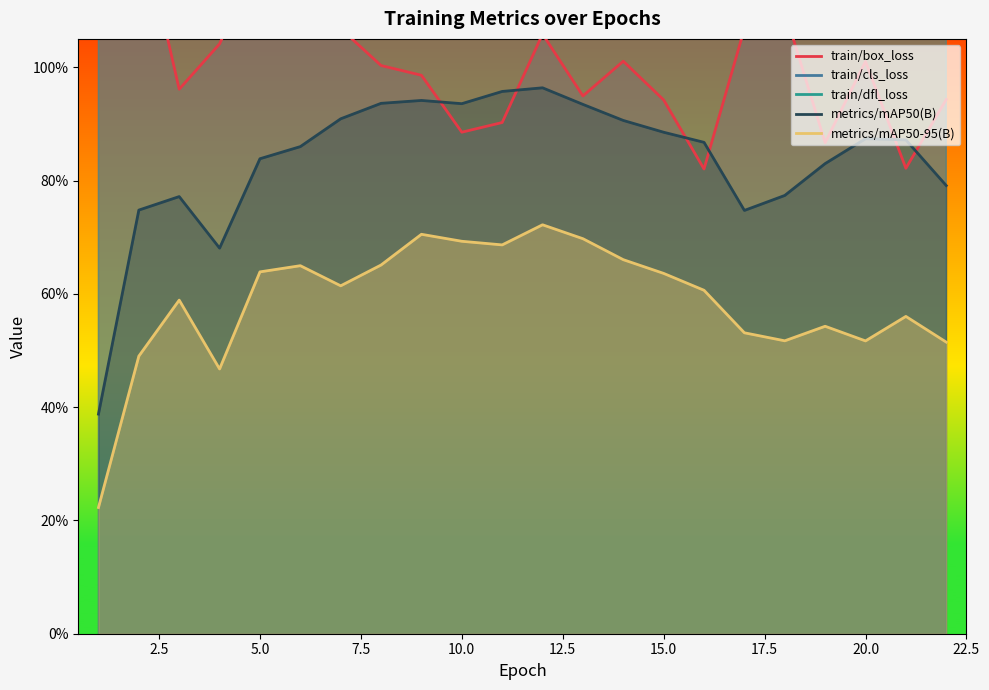

Is it true that train/box_loss equals 2.1 at 5.0?

False